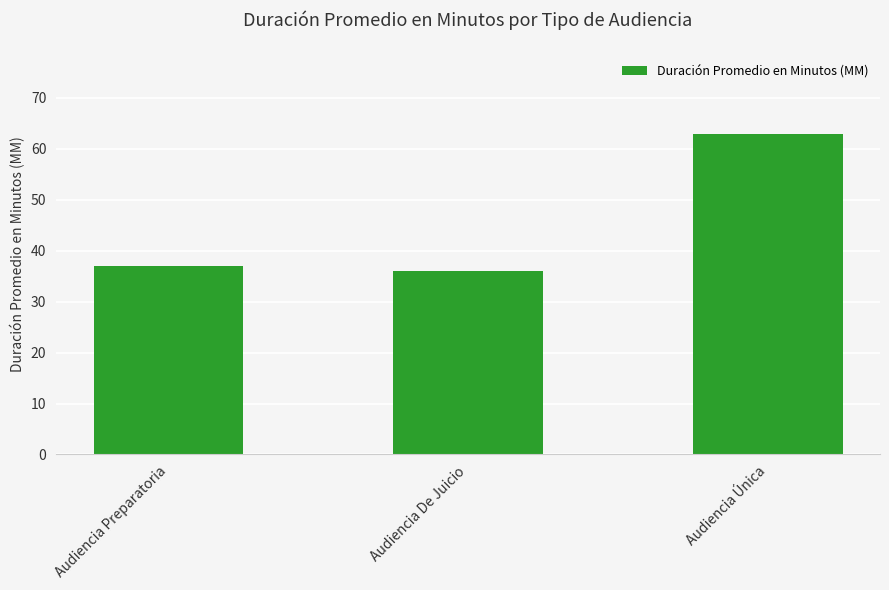

How many values are below 37?

1